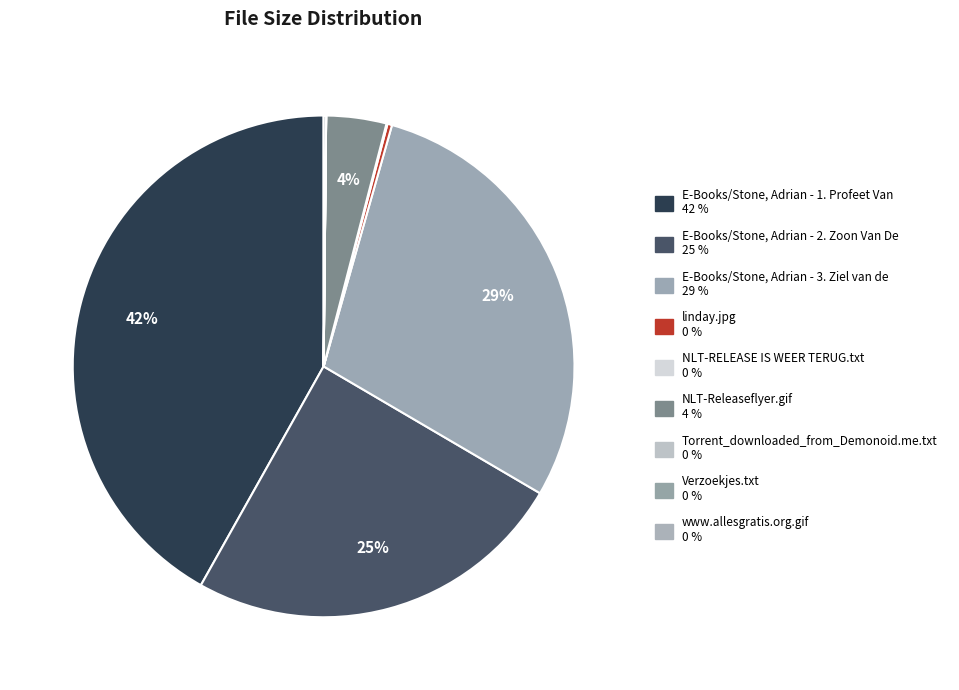

How many slices are in this pie chart?

9